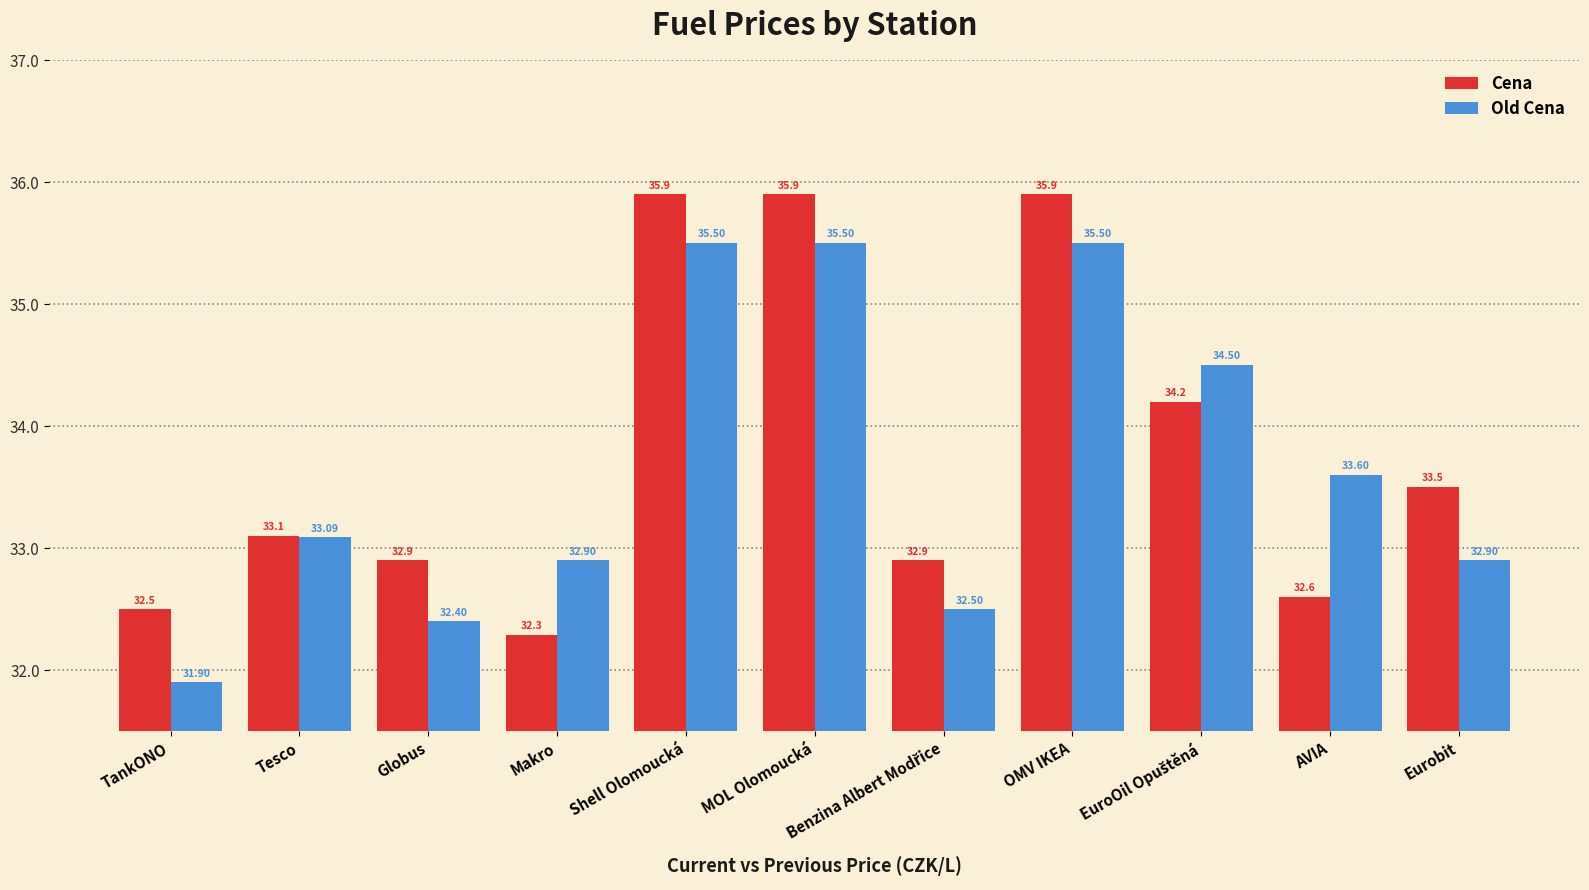

How many distinct data groups are displayed?

2